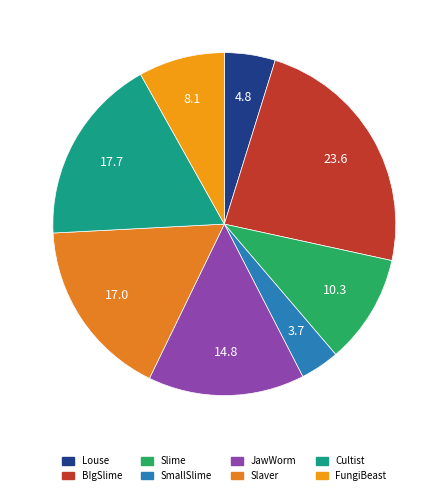

Which slice is the largest?

BIgSlime